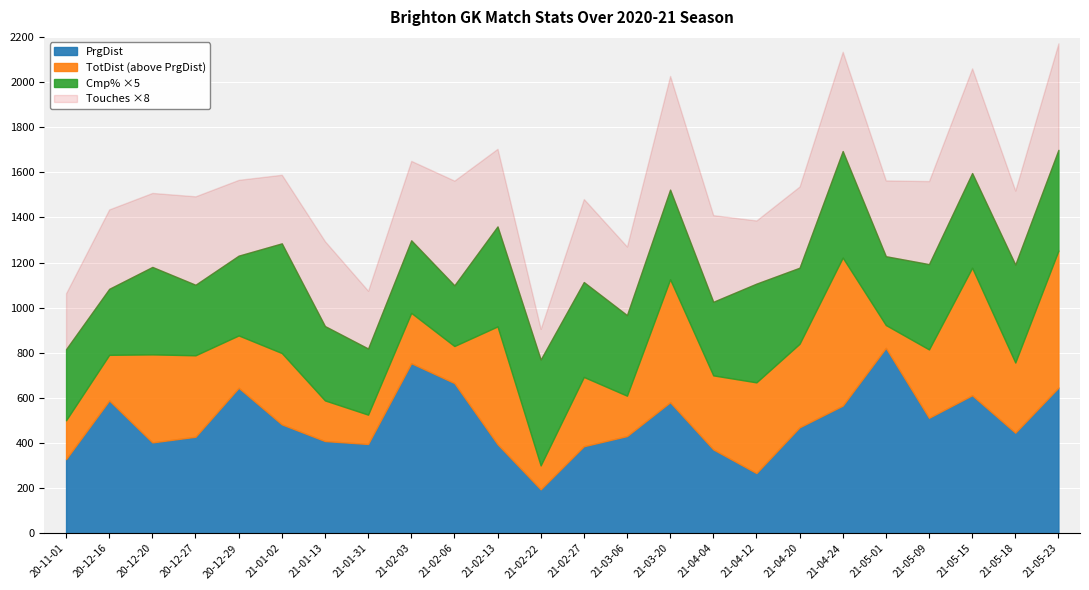

Reading left to right, list all the values displayed in this chart.

Touches: 31.0	44.0	41.0	49.0	42.0	38.0	47.0	32.0	44.0	58.0	43.0	17.0	46.0	38.0	63.0	48.0	35.0	45.0	55.0	42.0	46.0	58.0	41.0	59.0
Cmp%: 63.0	58.5	77.5	62.5	70.7	97.2	65.9	58.6	64.3	53.8	88.6	93.8	84.1	71.4	79.4	65.2	87.5	67.4	94.4	61.0	75.6	83.9	86.8	89.3
TotDist: 501.0	791.0	793.0	789.0	877.0	799.0	589.0	526.0	977.0	830.0	917.0	301.0	693.0	610.0	1126.0	700.0	669.0	840.0	1222.0	923.0	815.0	1177.0	757.0	1253.0
PrgDist: 329.0	589.0	403.0	428.0	645.0	483.0	409.0	396.0	754.0	666.0	395.0	195.0	386.0	431.0	581.0	372.0	267.0	470.0	566.0	822.0	512.0	612.0	446.0	646.0